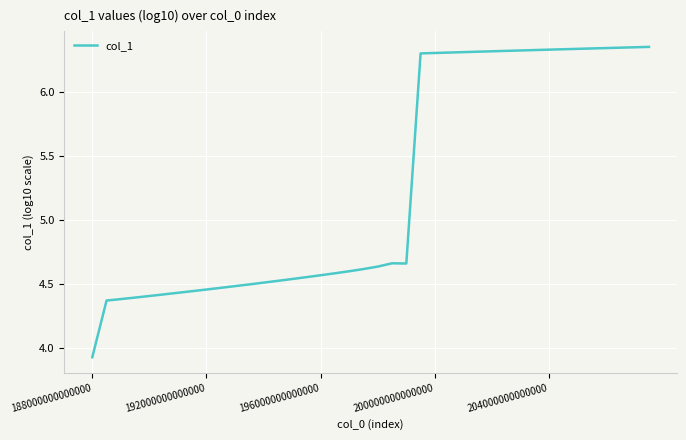

What is the difference between the maximum and minimum values?

2.4